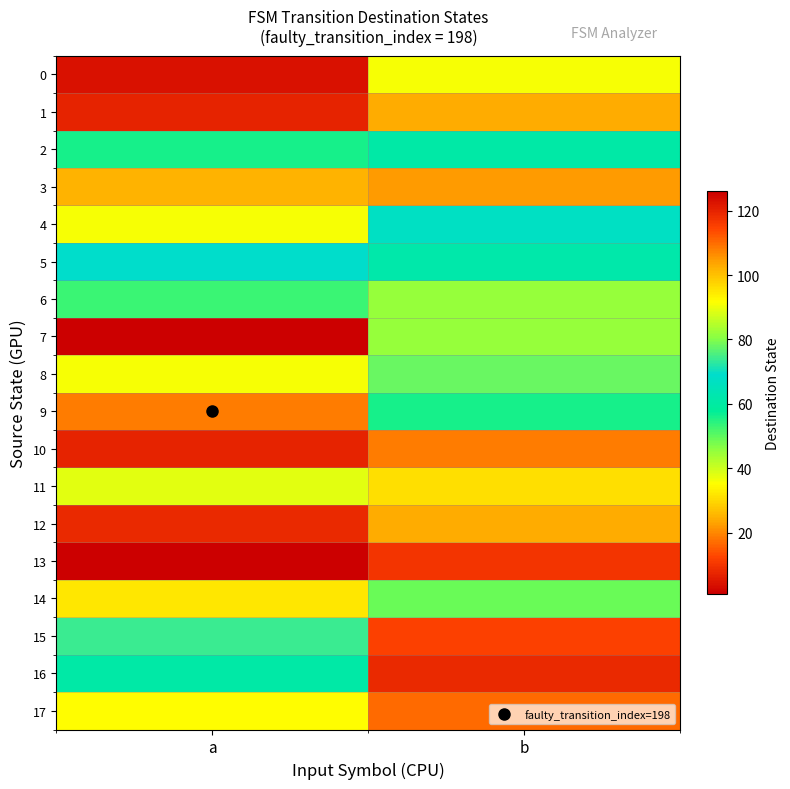

At how many categories does at least one series exceed 119?

1